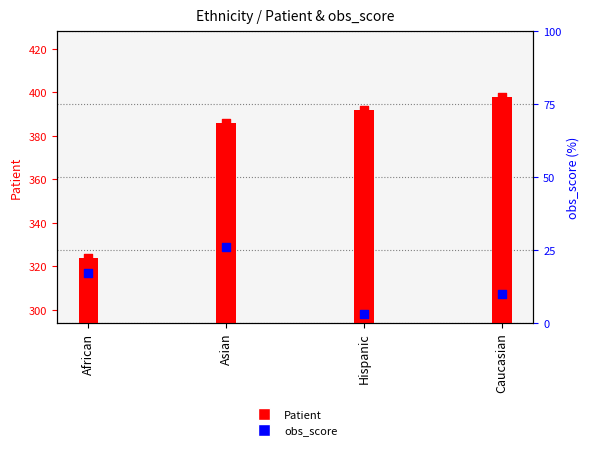

What are all the series names shown in the legend?

Patient, obs_score